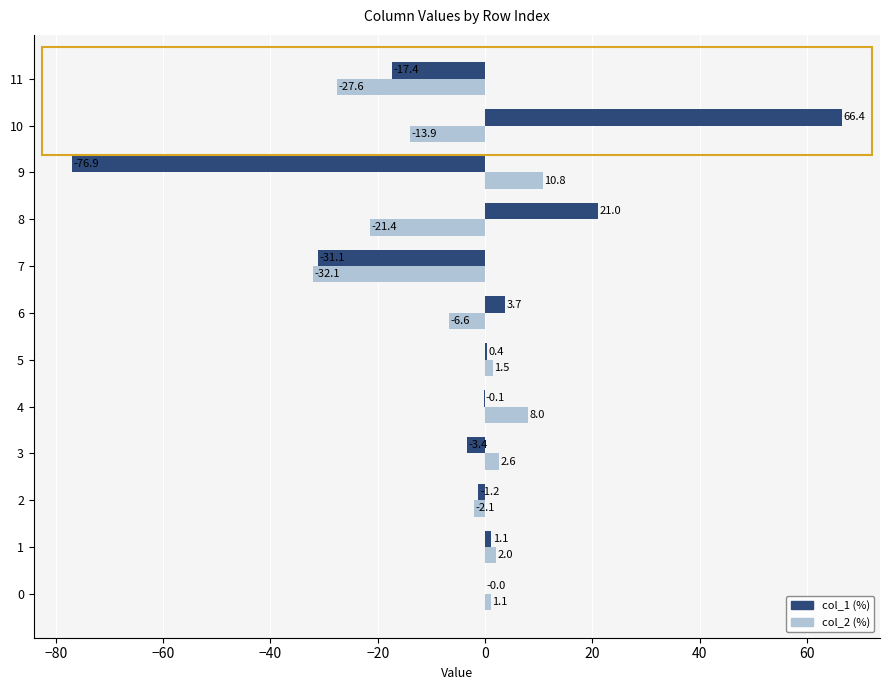

At which category is the sum across all series the highest?

10